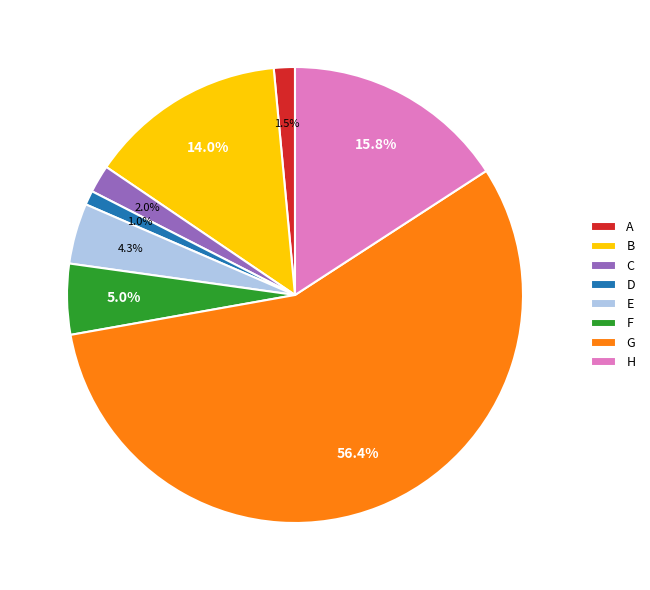

How many slices are in this pie chart?

8